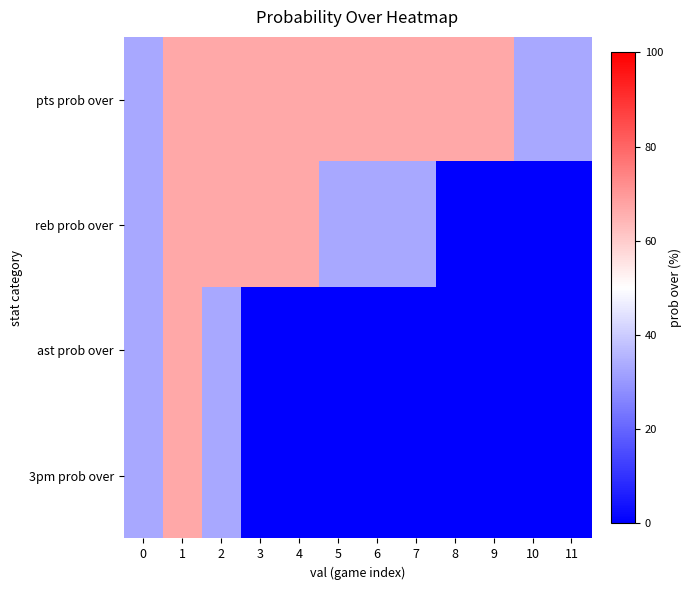

At which category is the sum across all series the highest?

1